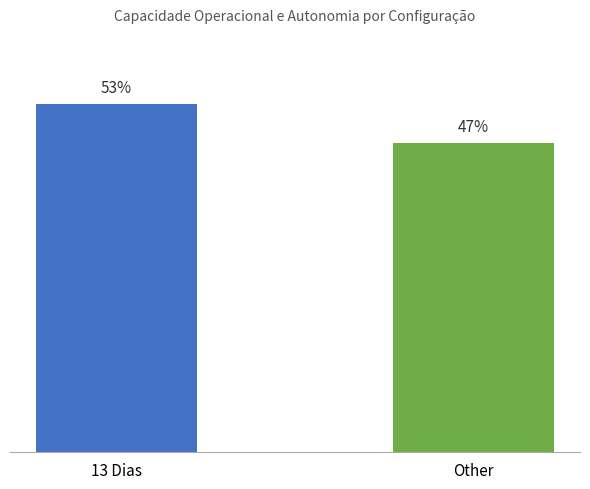

Between 13 Dias and Other, which is larger?

13 Dias